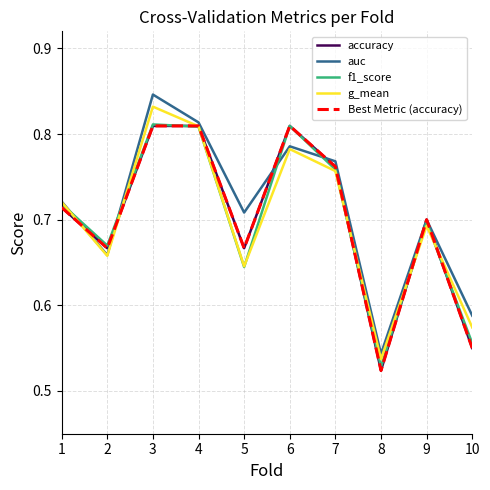

At how many categories does at least one series exceed 0?

10